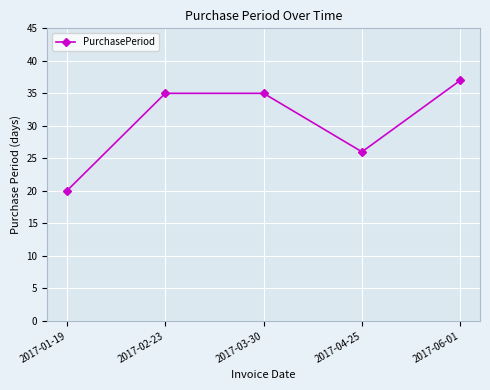

How many data points are less than 35?

2